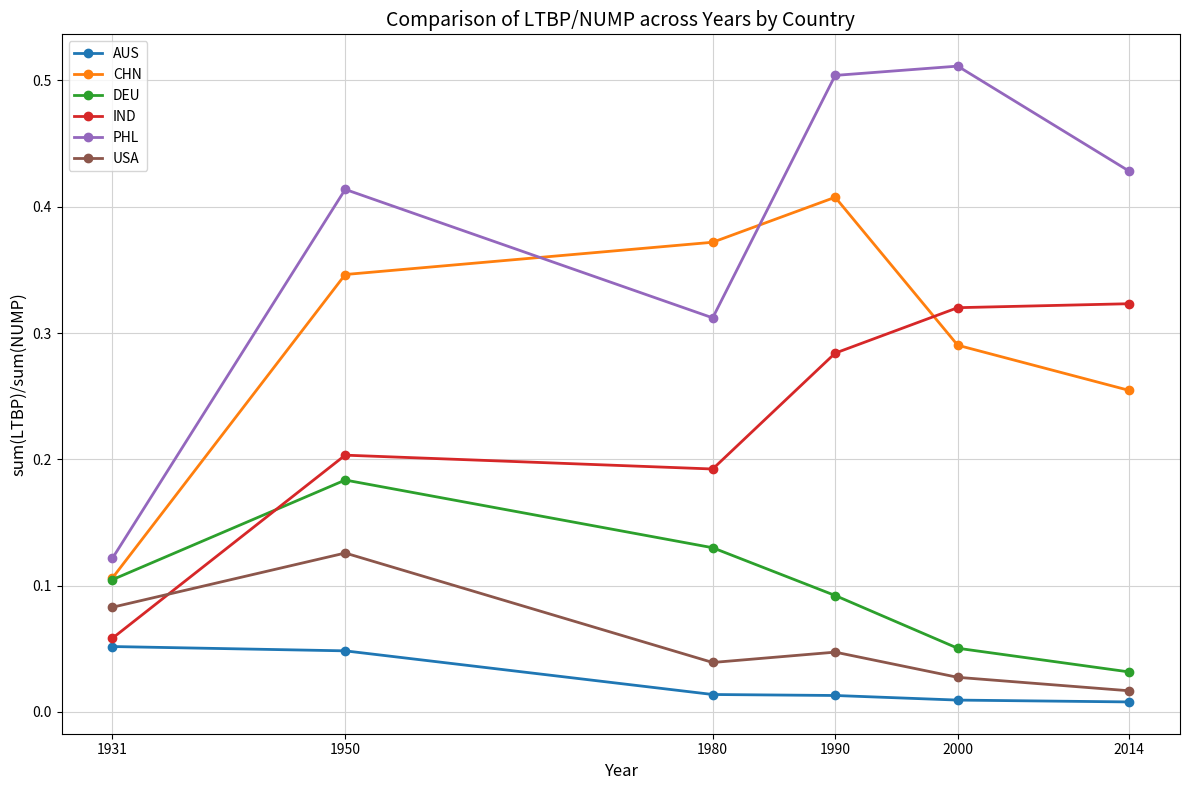

True or false: IND and CHN intersect in this chart.

True